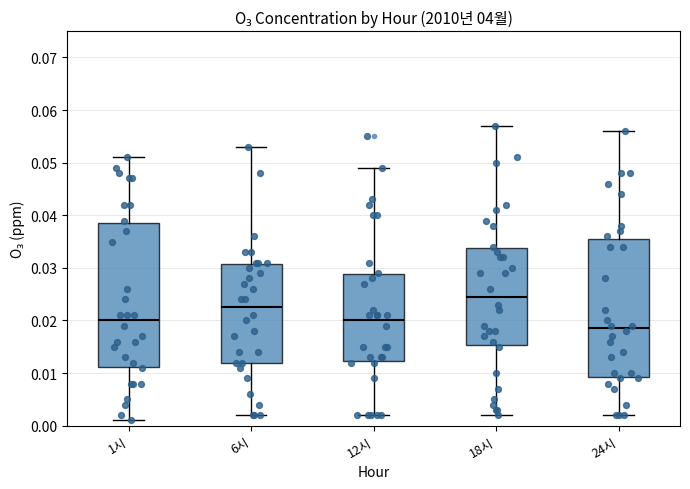

Reading left to right, read every box against the y-axis: the position of its median line, the range the box covers, and the ends of its whiskers. The values are not printed on the chart, so give them approximately, as read against the axis.

1시: median 0.020, box 0.011 to 0.039, whiskers 0.001 to 0.051
6시: median 0.023, box 0.012 to 0.031, whiskers 0.002 to 0.053
12시: median 0.020, box 0.012 to 0.029, whiskers 0.002 to 0.049
18시: median 0.025, box 0.015 to 0.034, whiskers 0.002 to 0.057
24시: median 0.019, box 0.009 to 0.036, whiskers 0.002 to 0.056